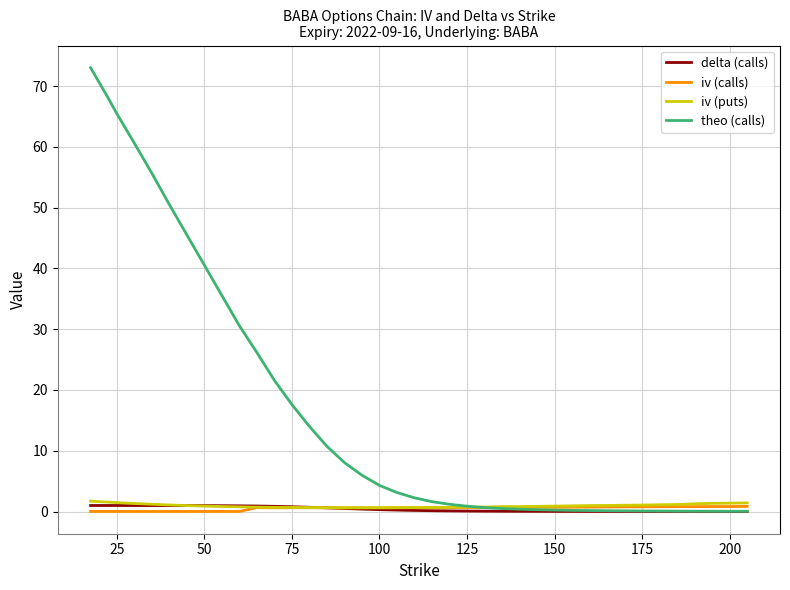

How many lines are shown in the chart?

4